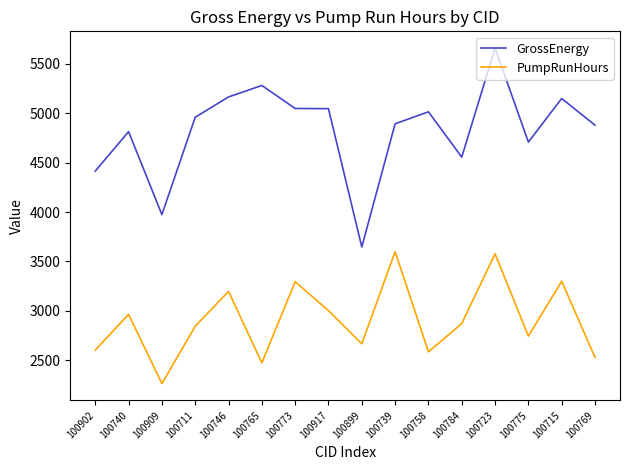

Between 100909 and 100775, which series saw the biggest shift?

GrossEnergy